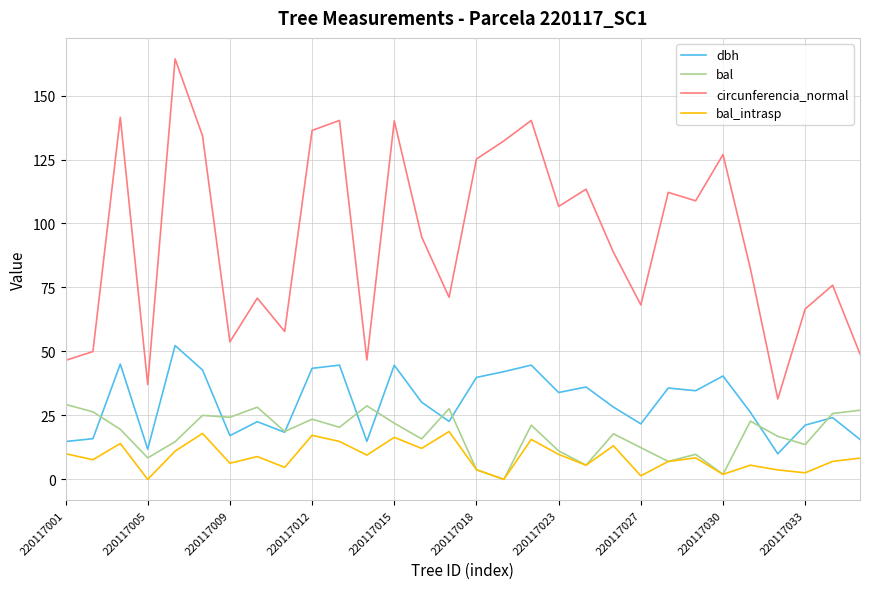

Which series has the largest total across all categories?

circunferencia_normal